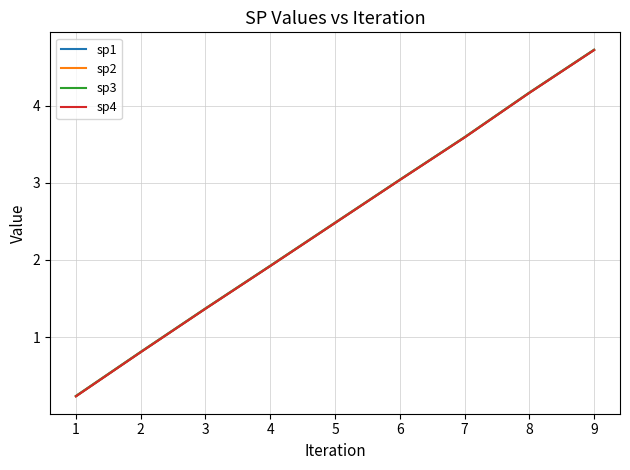

The sp3 series shows 1.9 at 4. True or false?

True